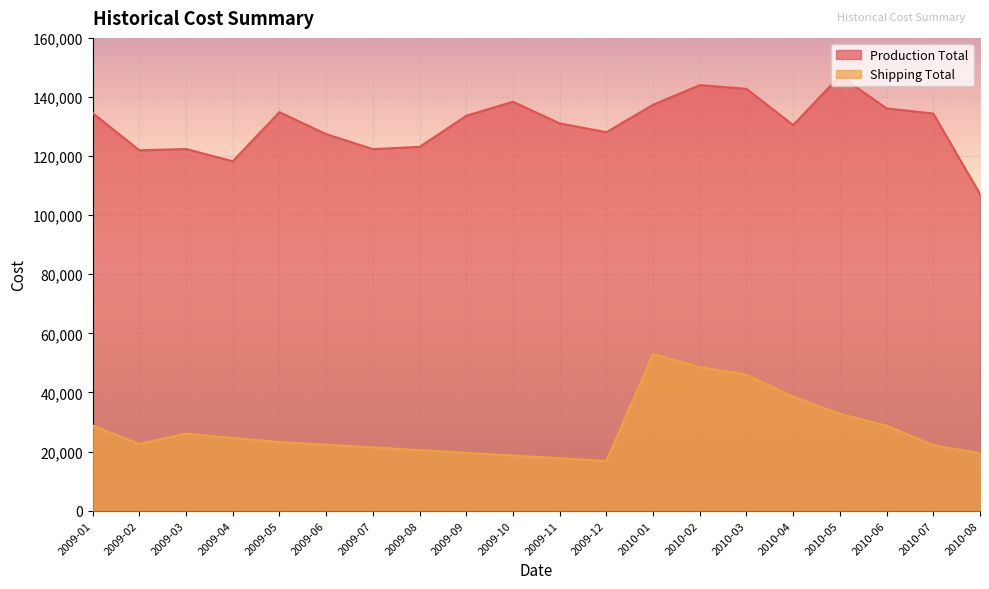

How many values in the Production Total series exceed 133634?

9